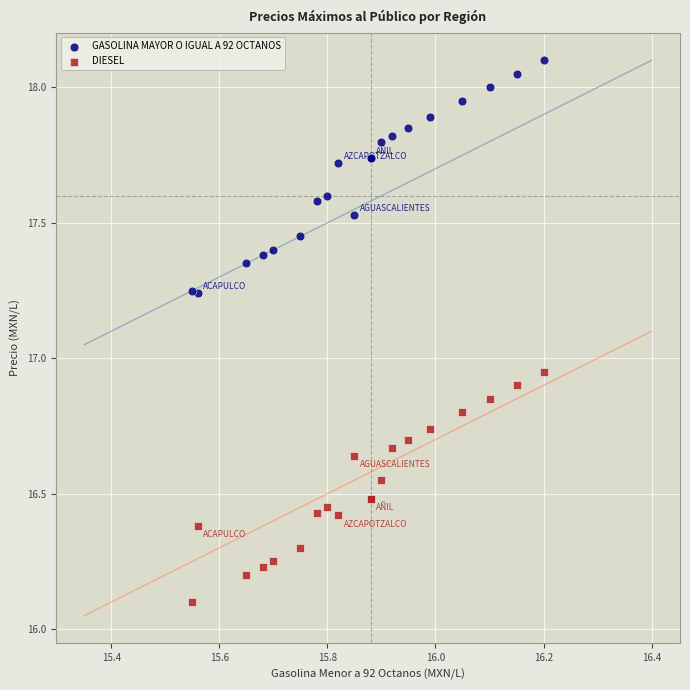

What is the X range (max minus min) for the scatter plot?

0.6